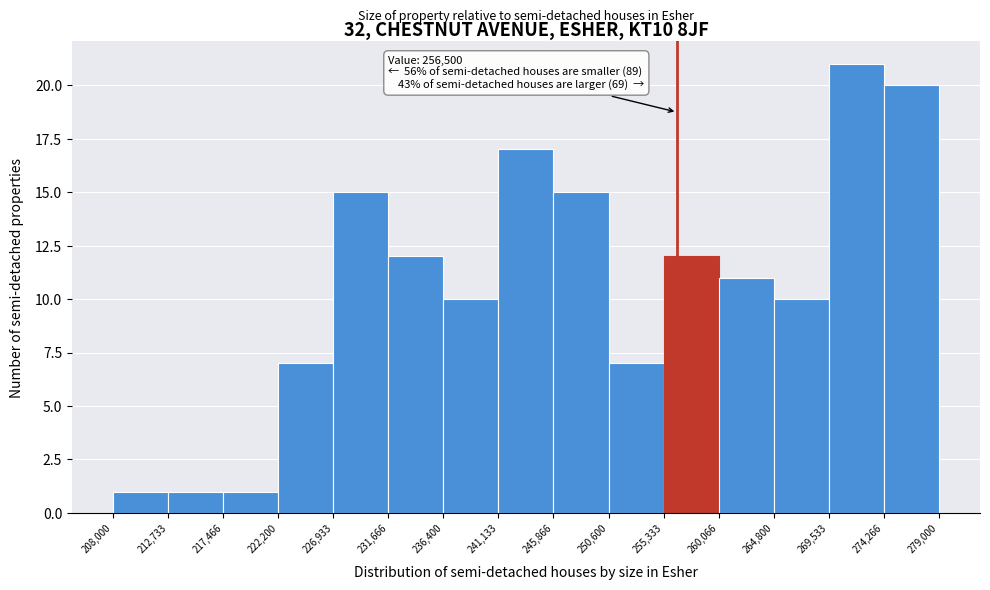

Which range on the x-axis has the tallest bar?

269,533 to 274,266